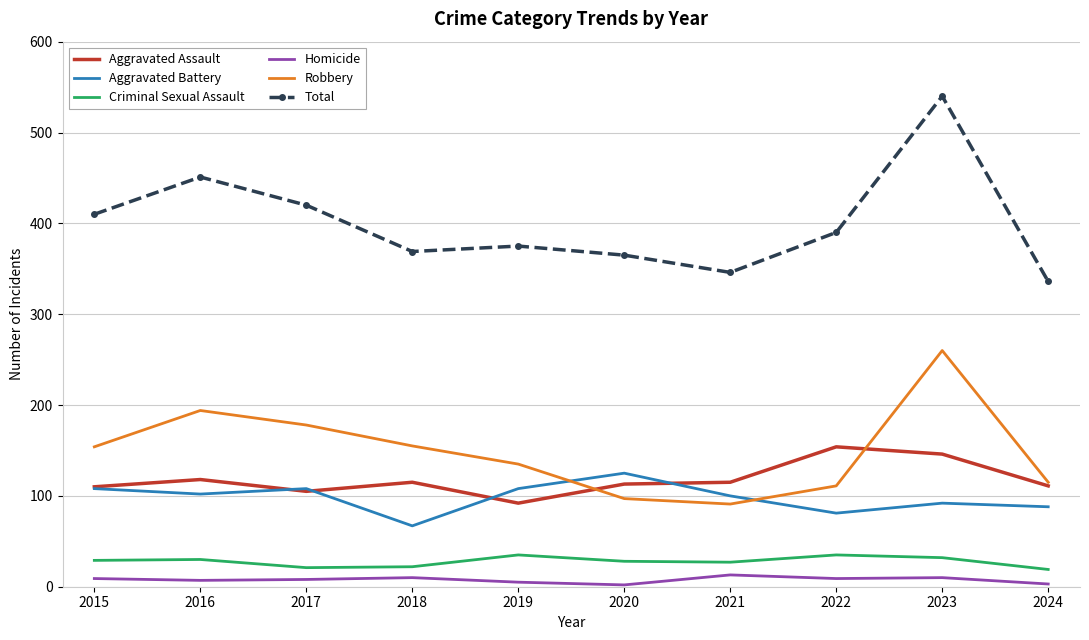

How many values in the Criminal Sexual Assault series are below 29?

5